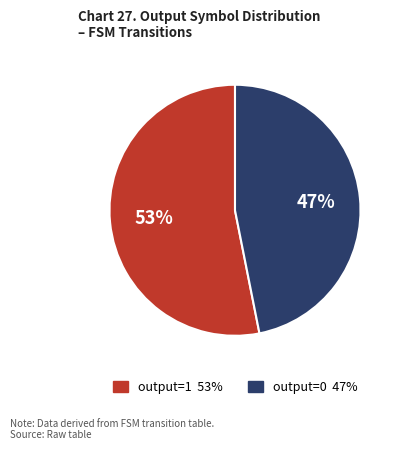

To the nearest percent, what is the average slice percentage?

50%